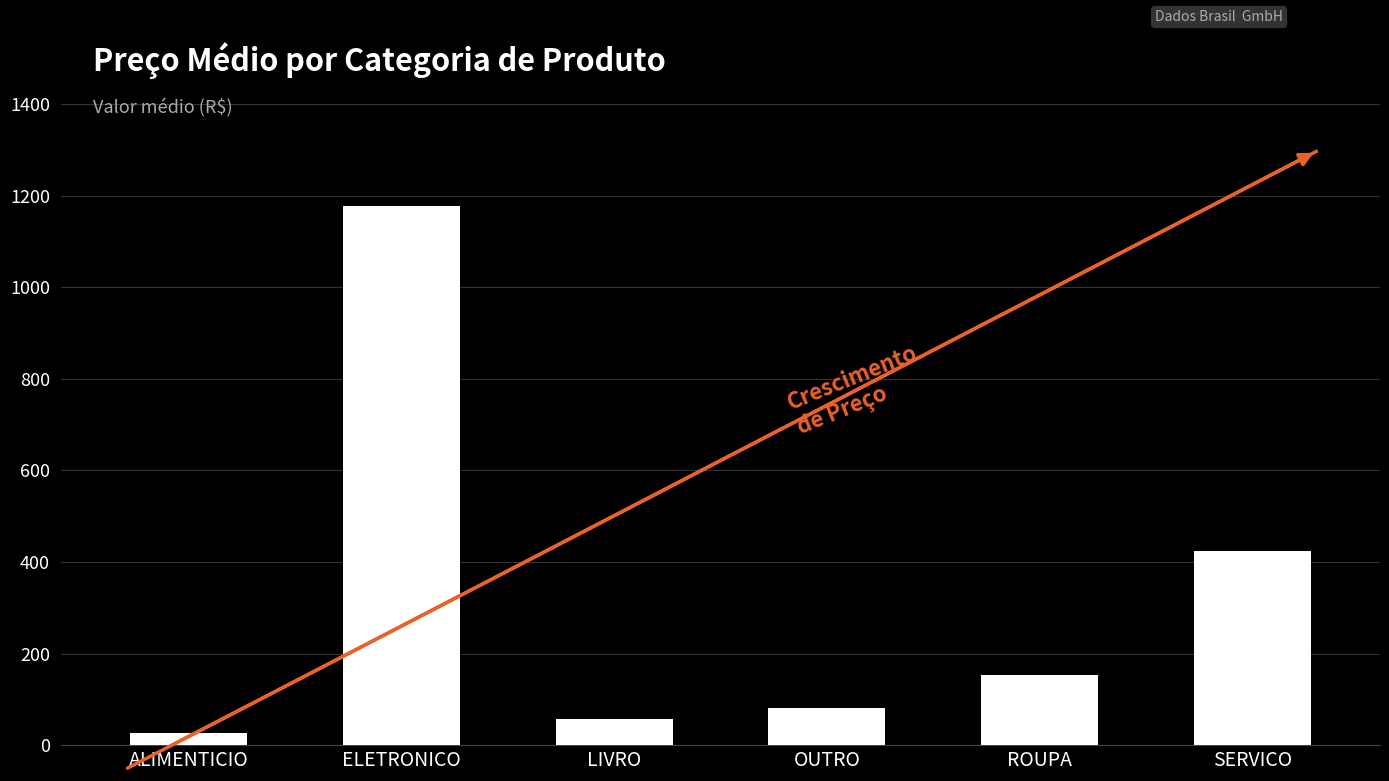

What is the label of the 6th bar from the left?

SERVICO